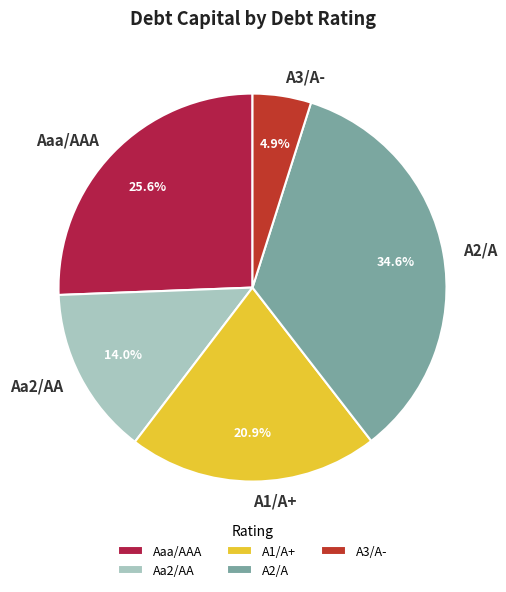

Combined, do A1/A+ and Aa2/AA account for over 50%?

No